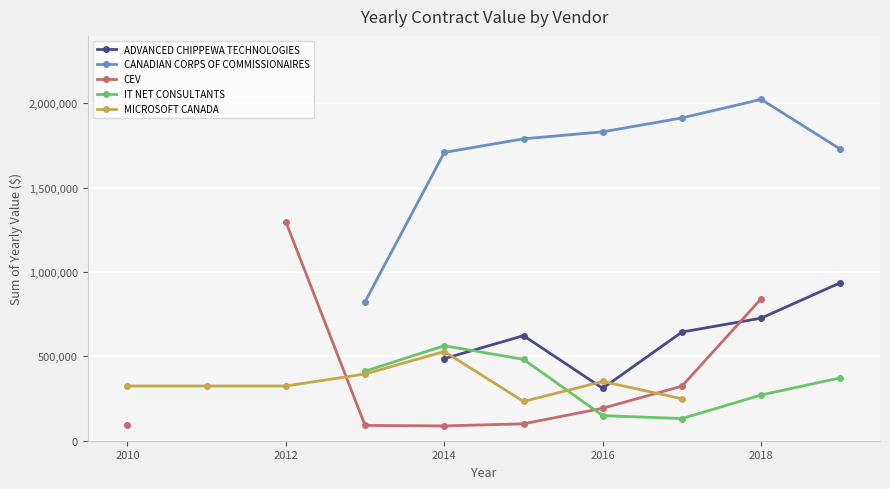

What is the value of the MICROSOFT CANADA point at the 6th from the left?

232675.5